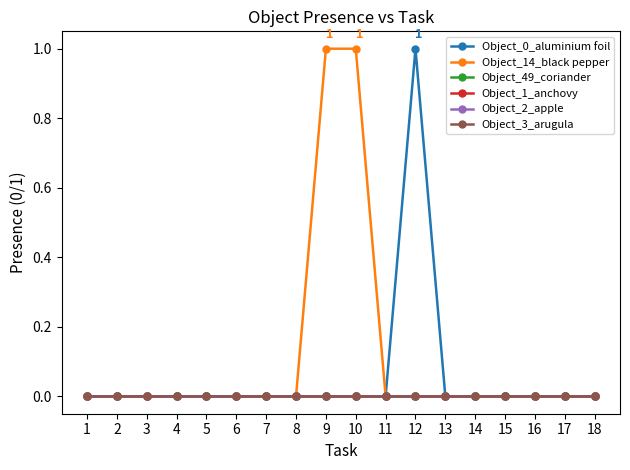

Is the value of Object_3_arugula at 6 greater than the value of Object_2_apple at 2?

No